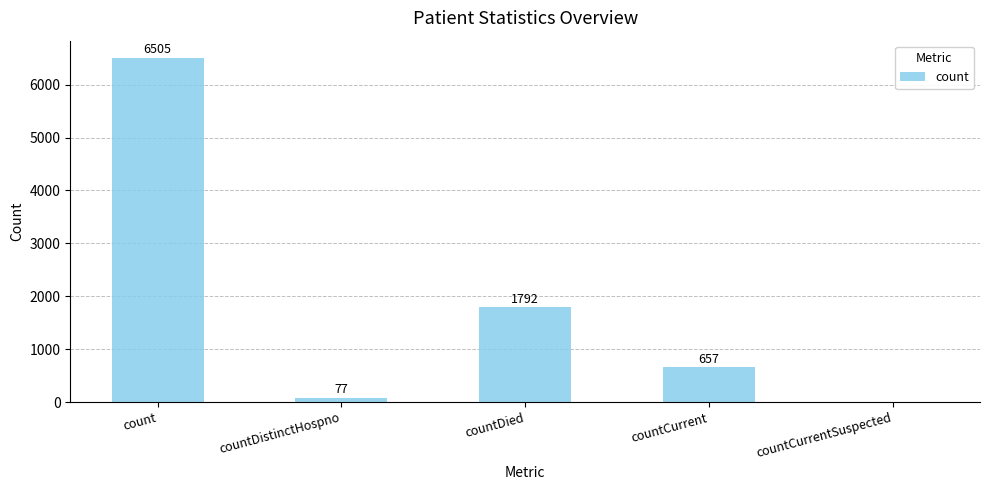

What is the change in value from count to countDistinctHospno?

-6428